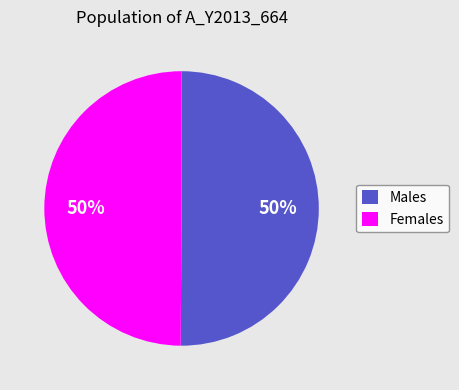

What percentage is the Females slice, to the nearest percent?

50%